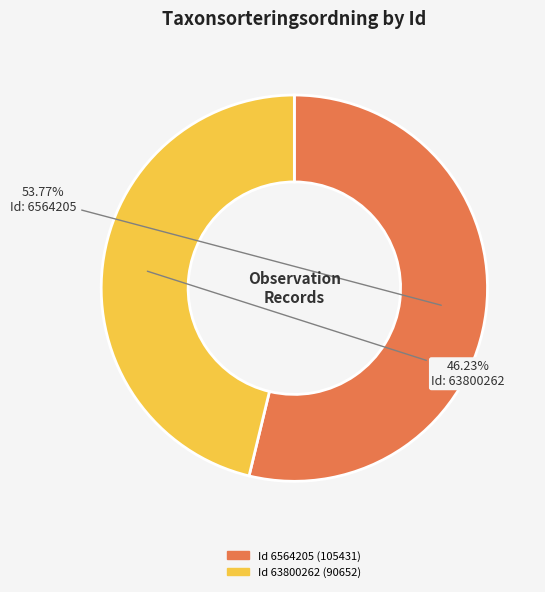

Does any single category account for the majority?

Yes